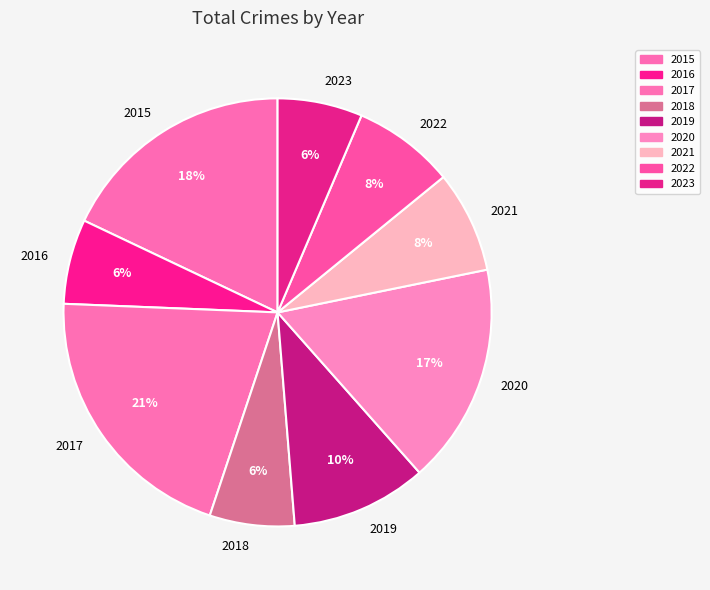

True or false: 2019 accounts for 10% of the total.

True